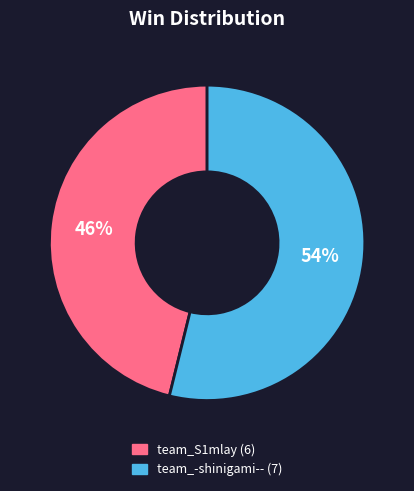

Which has a higher value, team_S1mlay or team_-shinigami--?

team_-shinigami--